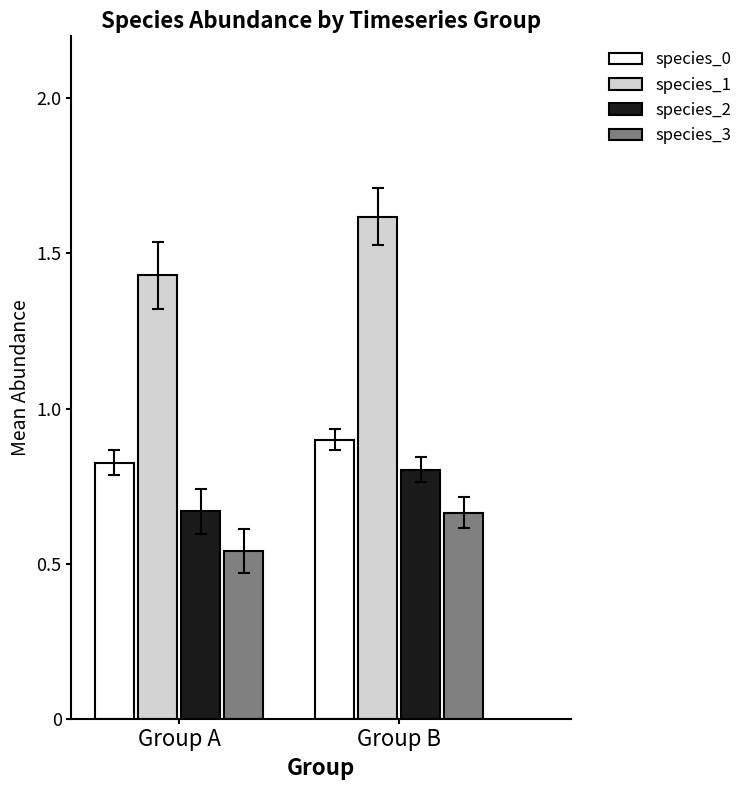

Which series has the largest range (max minus min)?

species_1